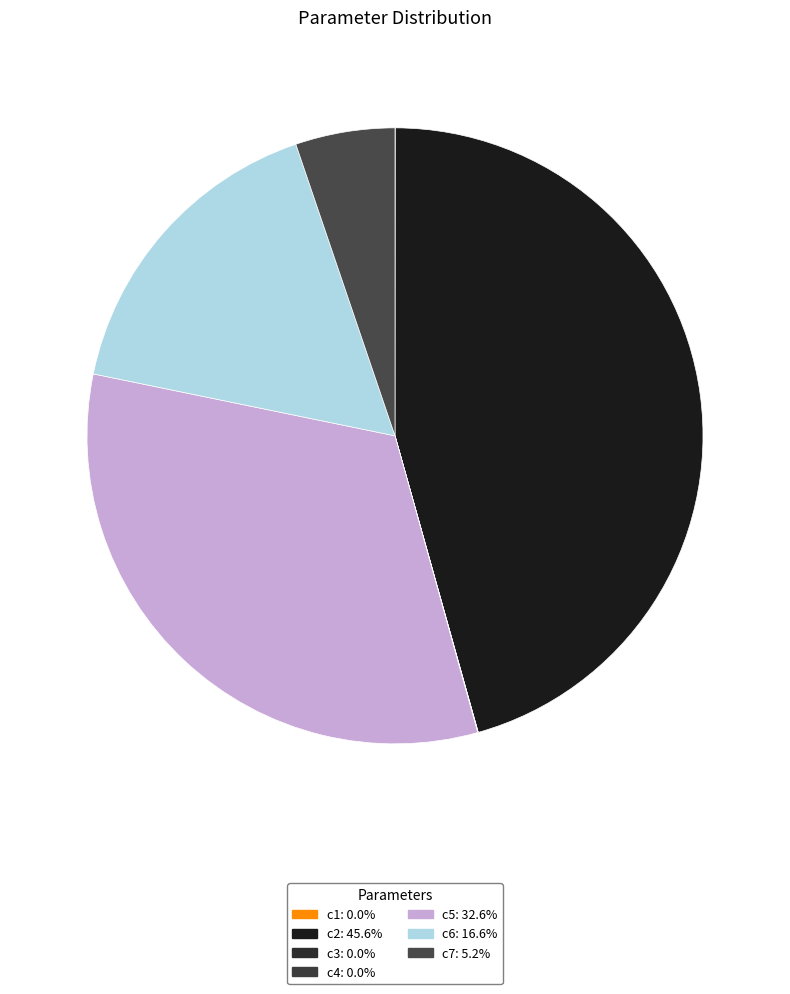

Which slice is the smallest?

c3